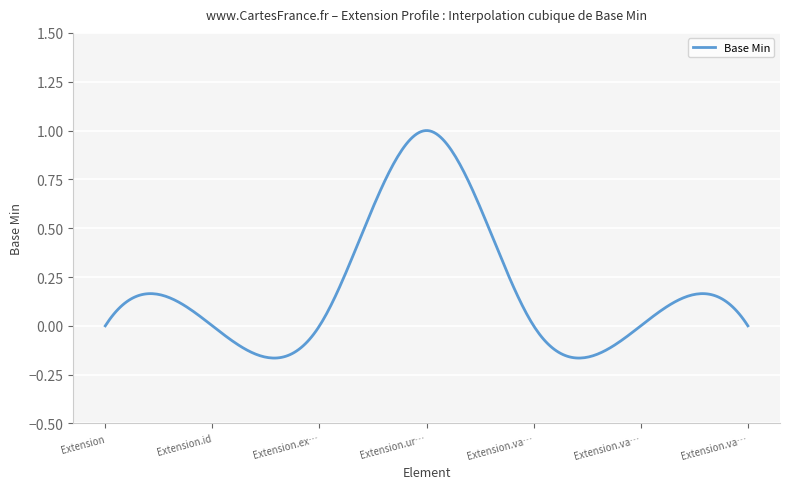

Where is the data nearest to the value 0?

Extension